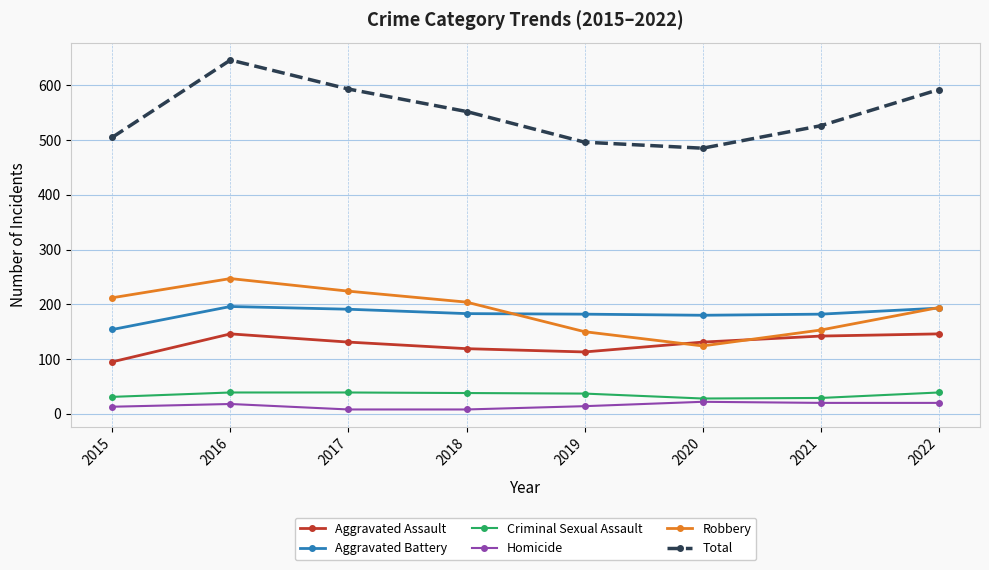

Which category has the highest value across all series?

2016